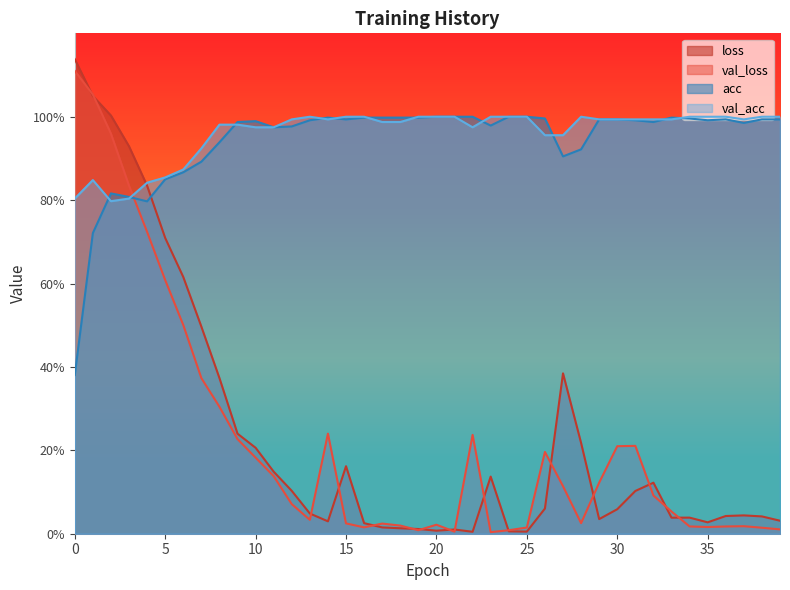

At 34, list the series in order from largest to smallest.

val_acc, acc, loss, val_loss